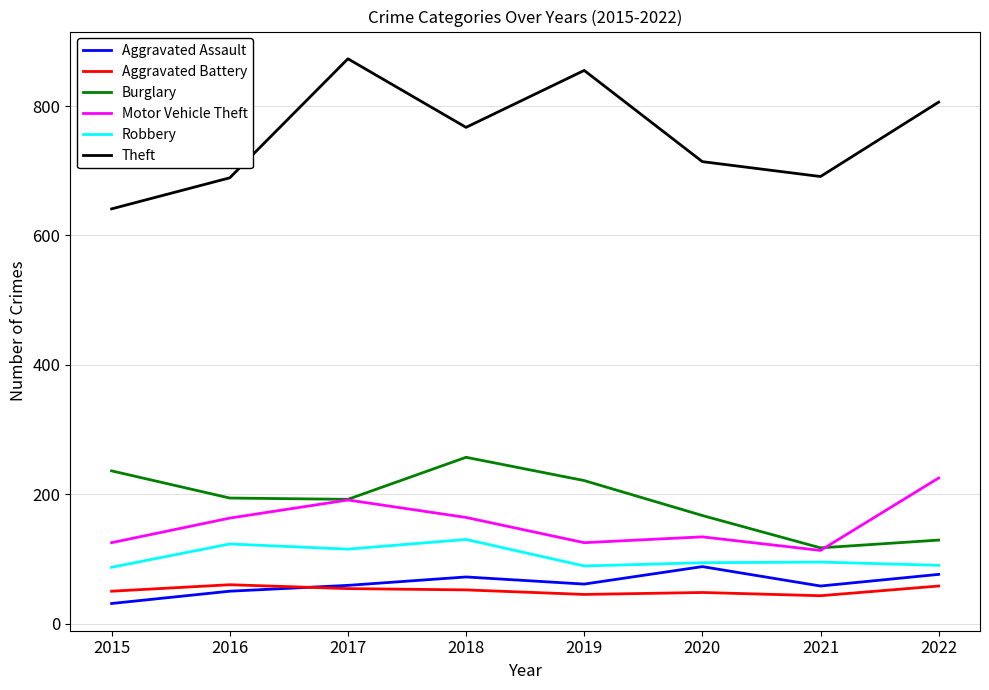

At which category does Motor Vehicle Theft reach its first local peak?

2017